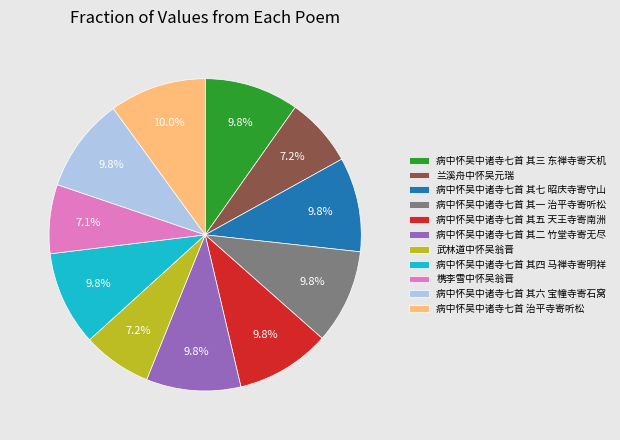

What percentage do 槜李雪中怀吴翁晋 and 兰溪舟中怀吴元瑞 together represent?

14.3%